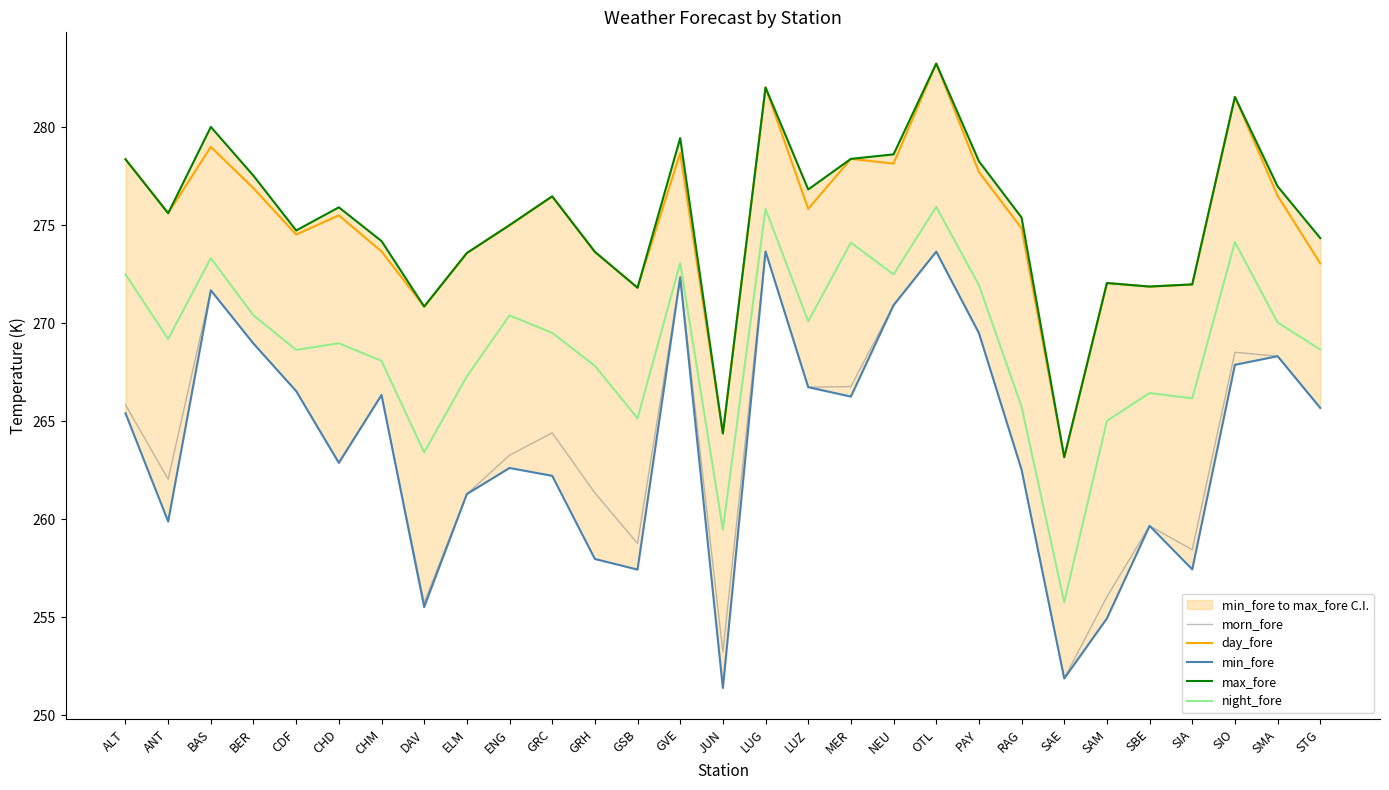

What is the greatest value displayed?

283.2